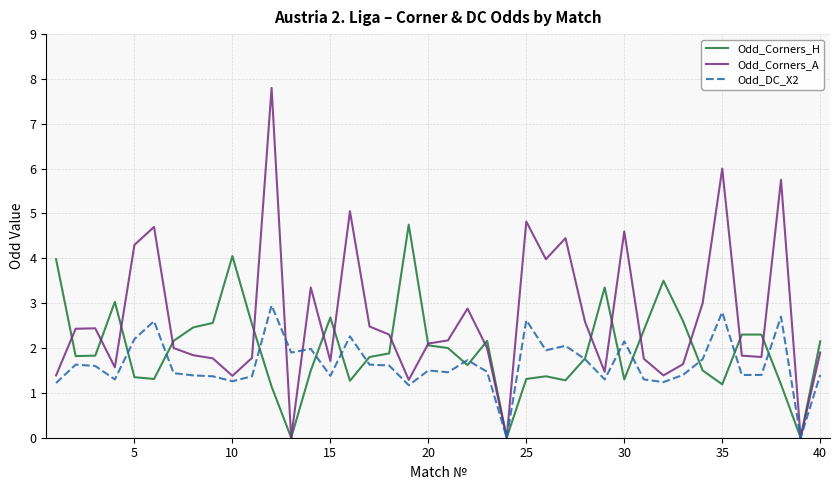

Which series has the largest total across all categories?

Odd_Corners_A